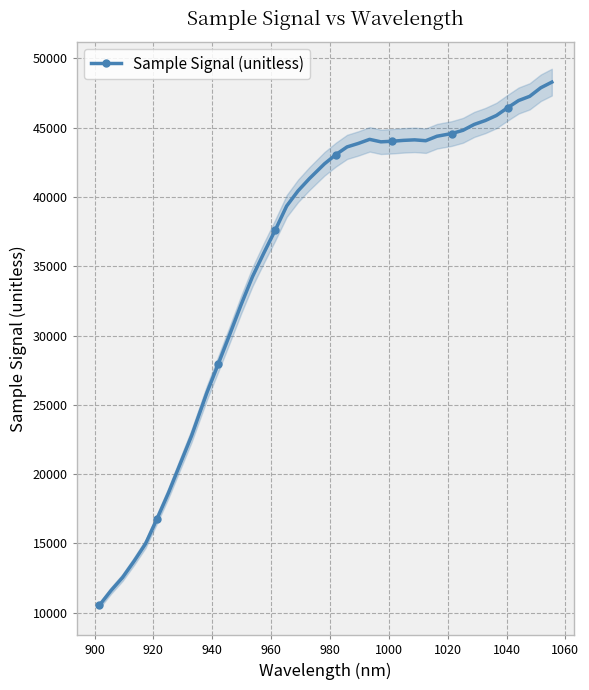

What is the value of the Sample Signal (unitless) point at the 13th from the left?

32229